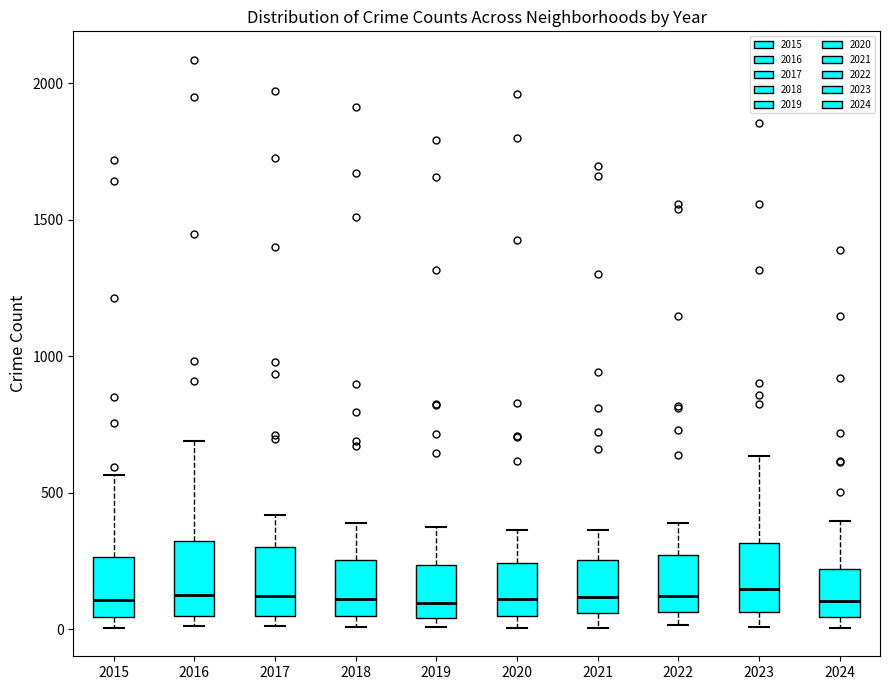

Reading left to right, transcribe this box plot: for each box, give where its median line is, the range the box spans, and where its two whiskers end, as read against the y-axis. The values are not printed on the chart, so give them approximately, as read against the axis.

2015: median 100, box 50 to 250, whiskers 0 to 550
2016: median 150, box 50 to 300, whiskers 0 to 700
2017: median 100, box 50 to 300, whiskers 0 to 400
2018: median 100, box 50 to 250, whiskers 0 to 400
2019: median 100, box 50 to 250, whiskers 0 to 400
2020: median 100, box 50 to 250, whiskers 0 to 350
2021: median 100, box 50 to 250, whiskers 0 to 350
2022: median 100, box 50 to 250, whiskers 0 to 400
2023: median 150, box 50 to 300, whiskers 0 to 650
2024: median 100, box 50 to 200, whiskers 0 to 400